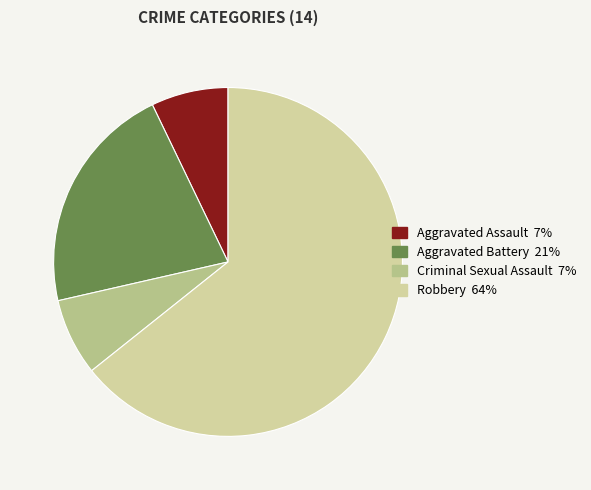

Which has a higher value, Robbery or Criminal Sexual Assault?

Robbery